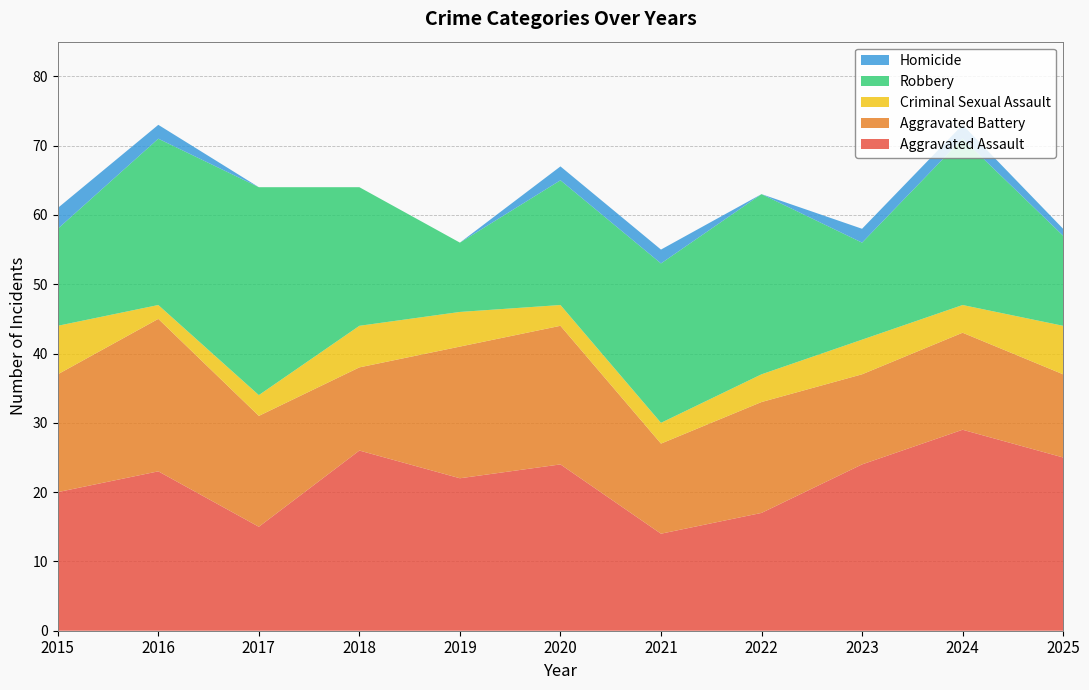

Reading right to left, transcribe all the data shown in this chart.

Aggravated Assault: 25	29	24	17	14	24	22	26	15	23	20
Aggravated Battery: 12	14	13	16	13	20	19	12	16	22	17
Criminal Sexual Assault: 7	4	5	4	3	3	5	6	3	2	7
Robbery: 13	24	14	26	23	18	10	20	30	24	14
Homicide: 1	2	2	0	2	2	0	0	0	2	3